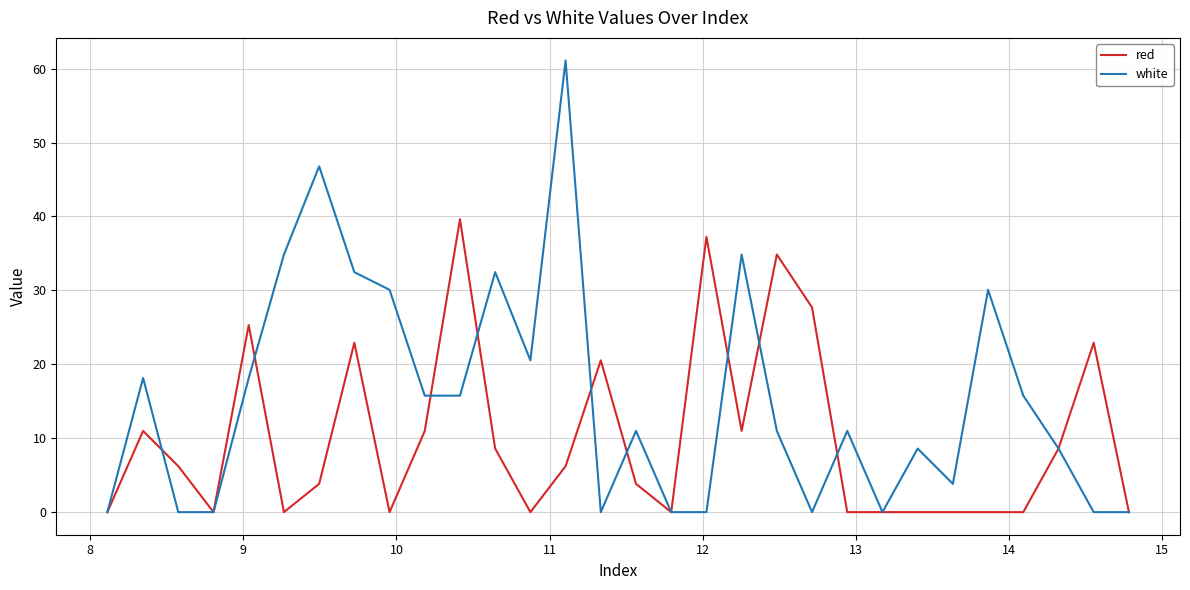

List the series in order of their overall mean, lowest first.

red, white